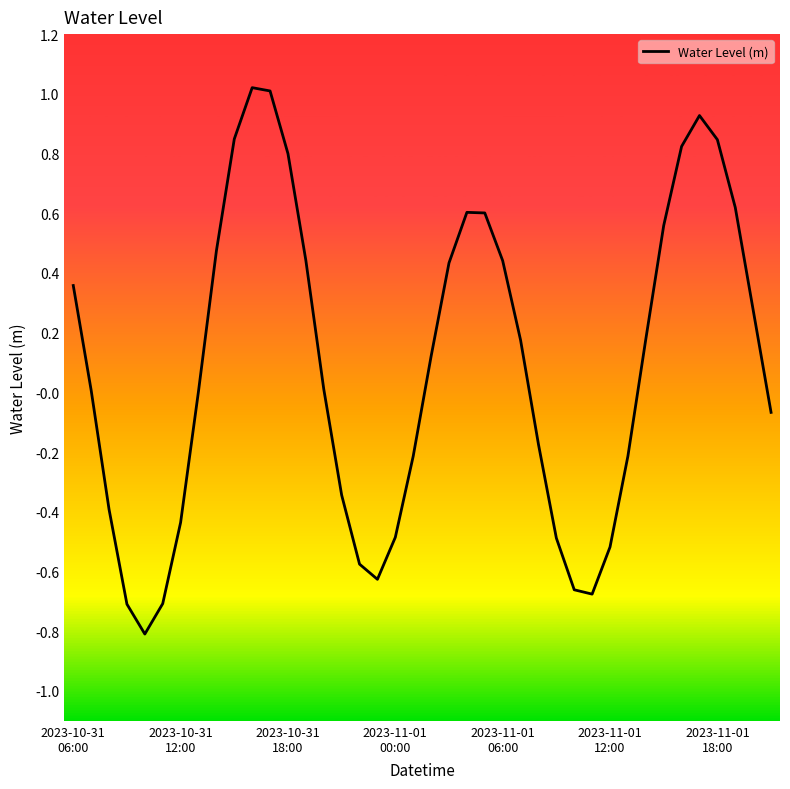

What is the maximum value shown in the chart?

1.0